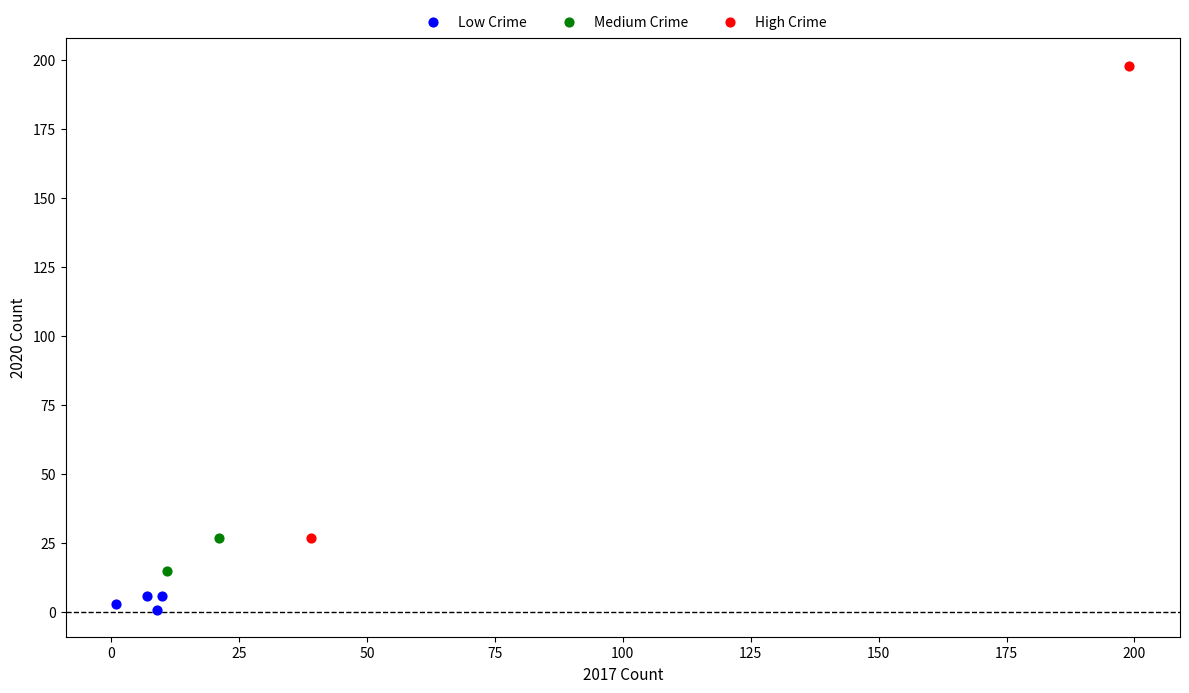

What are all the series names shown in the legend?

Low Crime, Medium Crime, High Crime